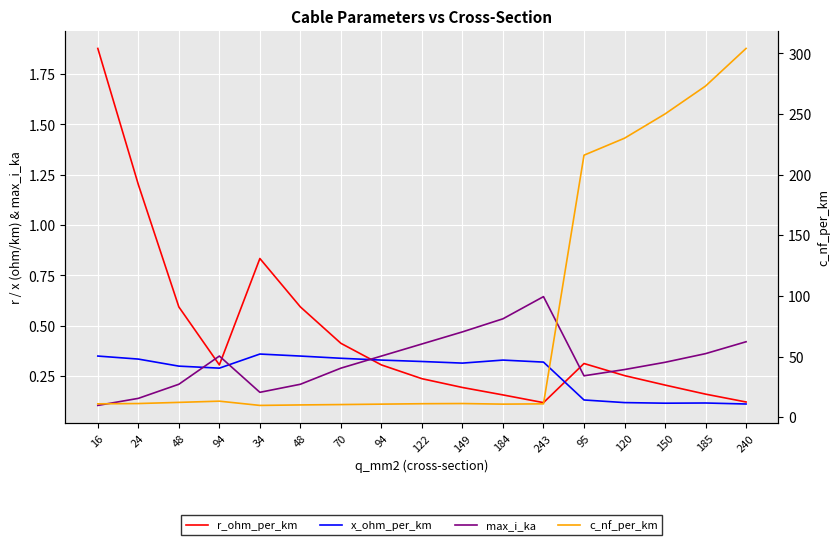

Which series has the largest total across all categories?

c_nf_per_km